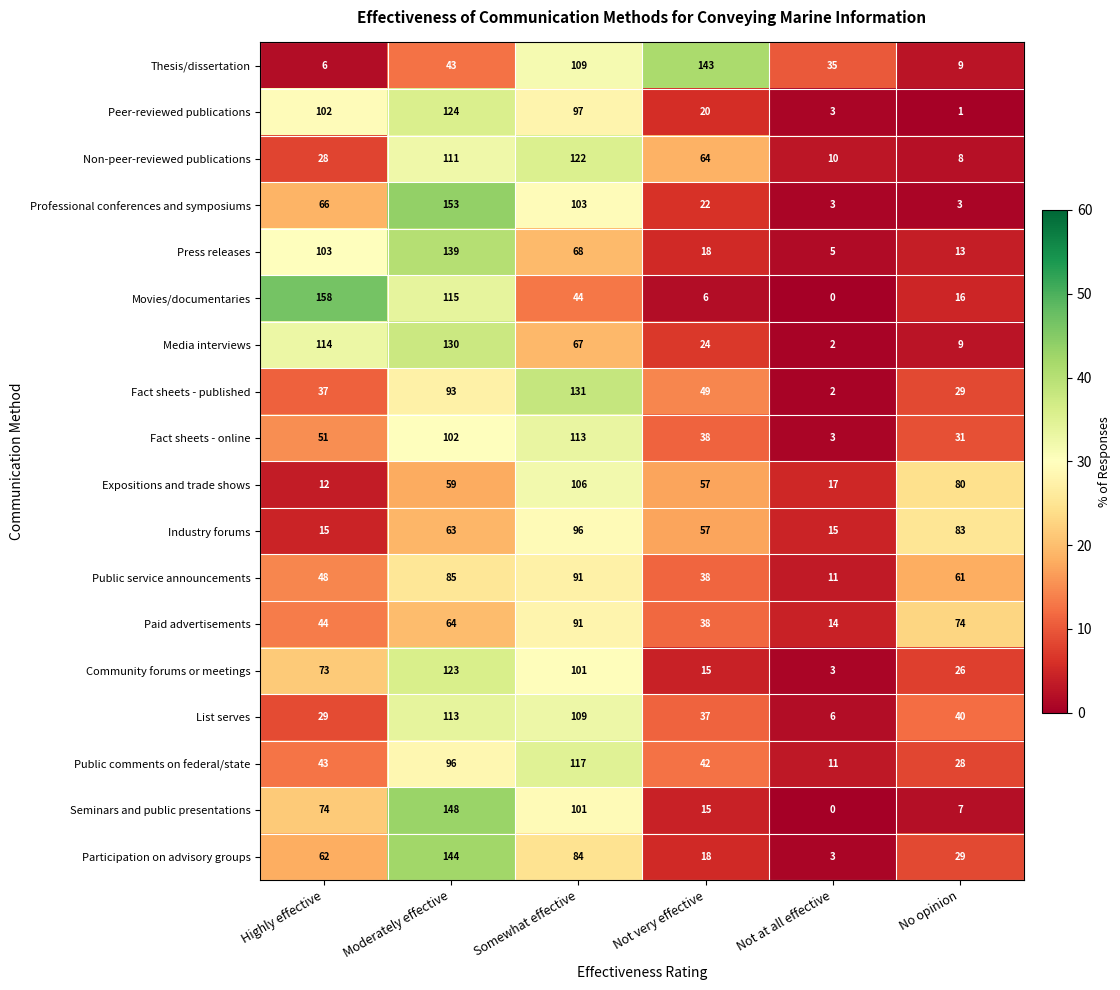

What is the difference between the maximum and minimum values in the Thesis/dissertation series?

137